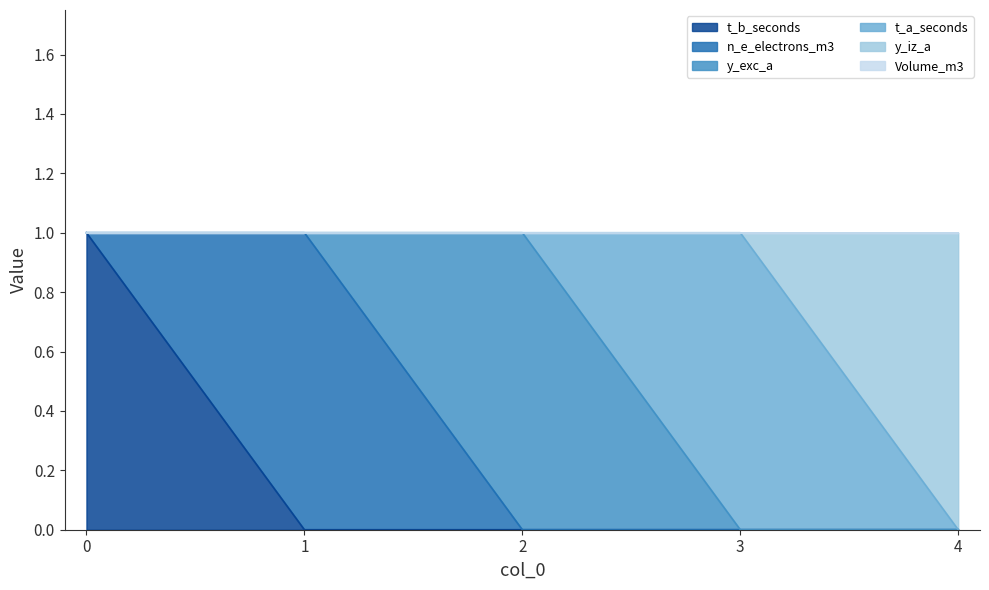

At which category does the chart reach its minimum across all series?

1